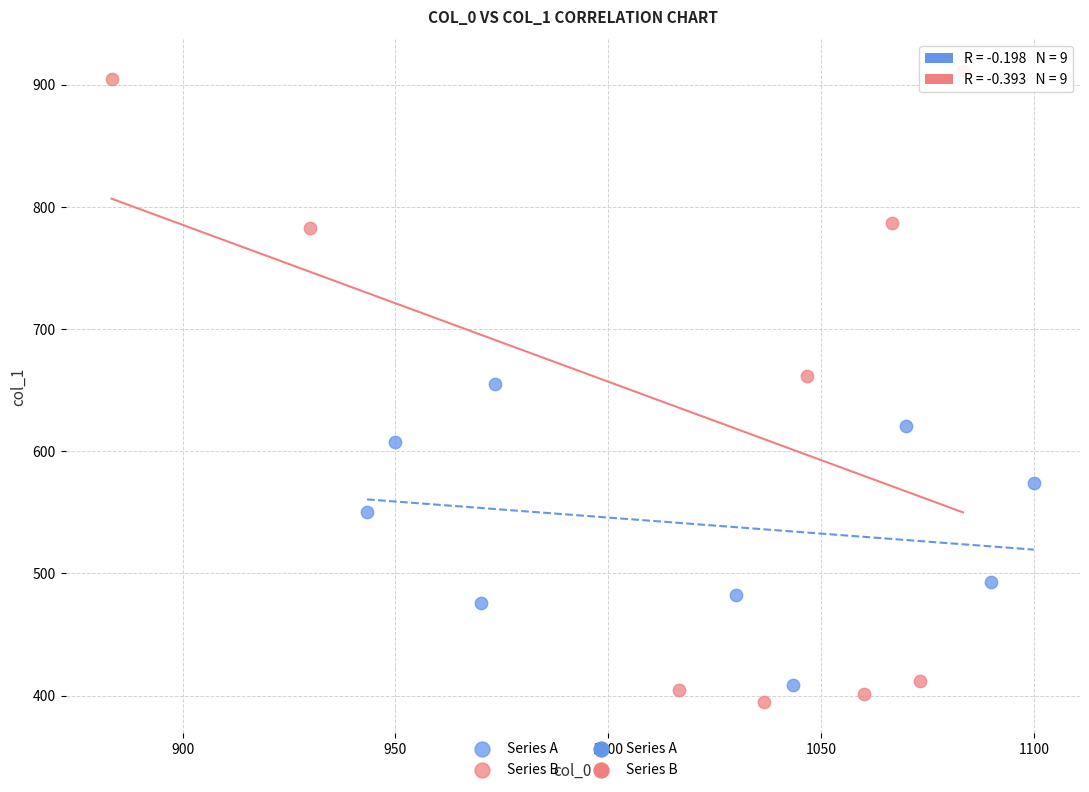

Which series contains the highest Y value?

Series B